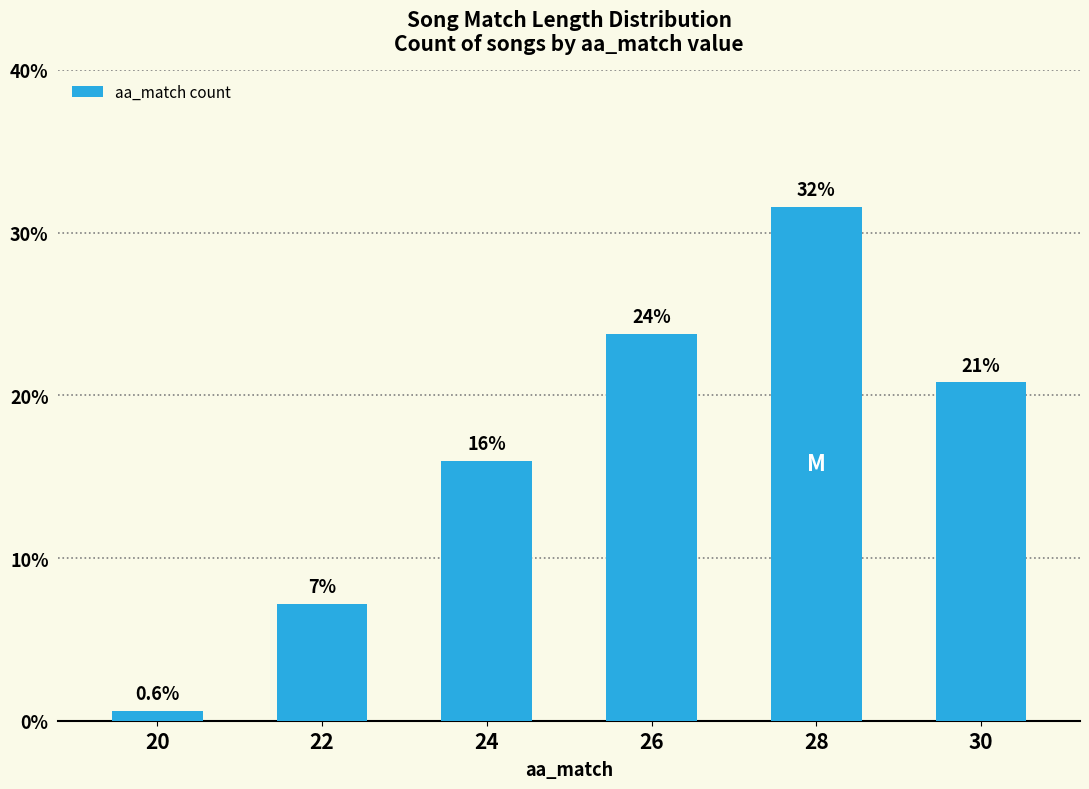

What is the change in value from 22 to 28?

+24.4